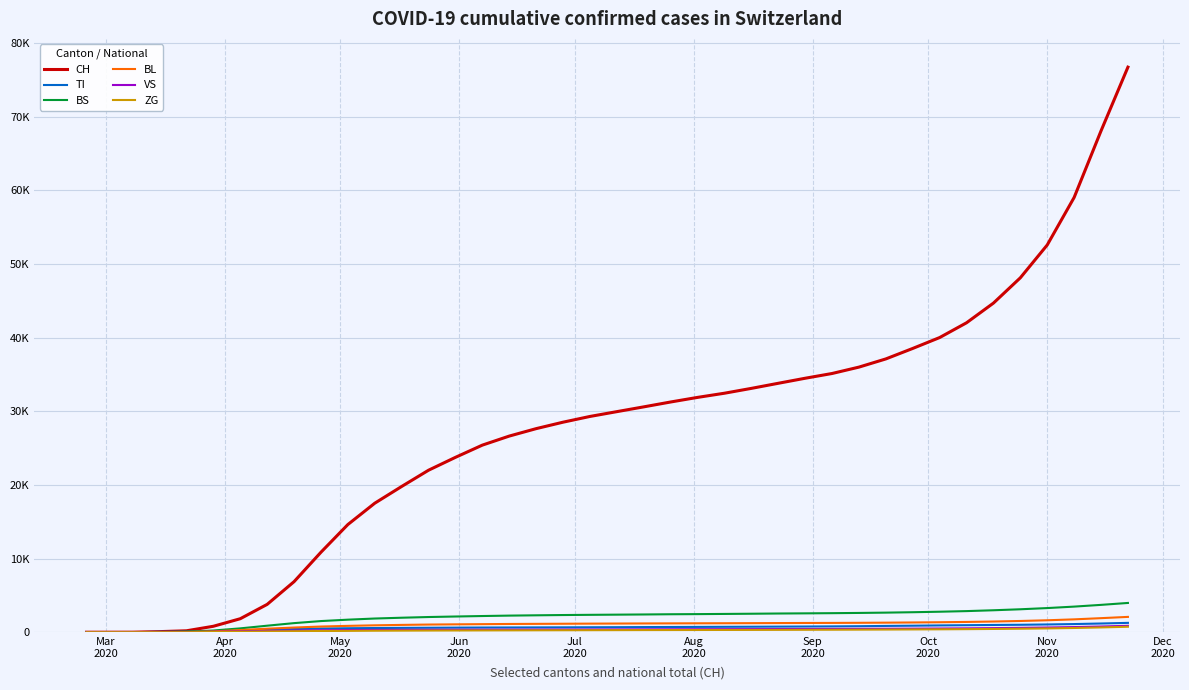

True or false: VS and ZG cross at least once.

False